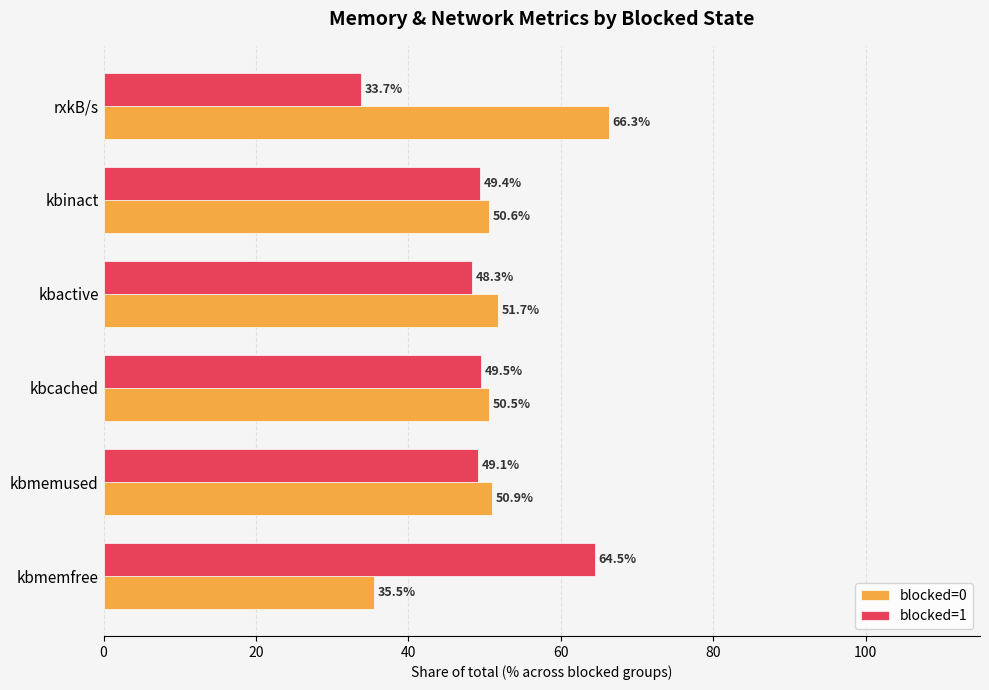

What is the total value across all series at kbmemused?

100.0